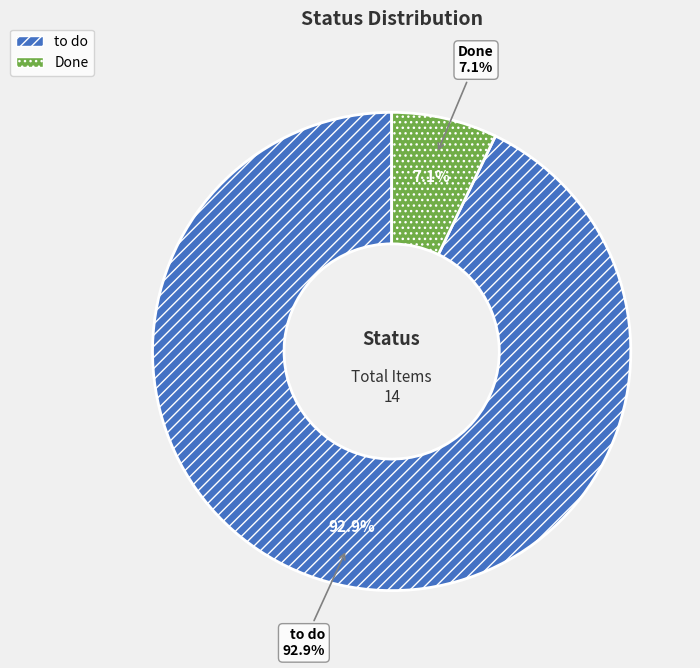

Count the number of slices in the pie.

2